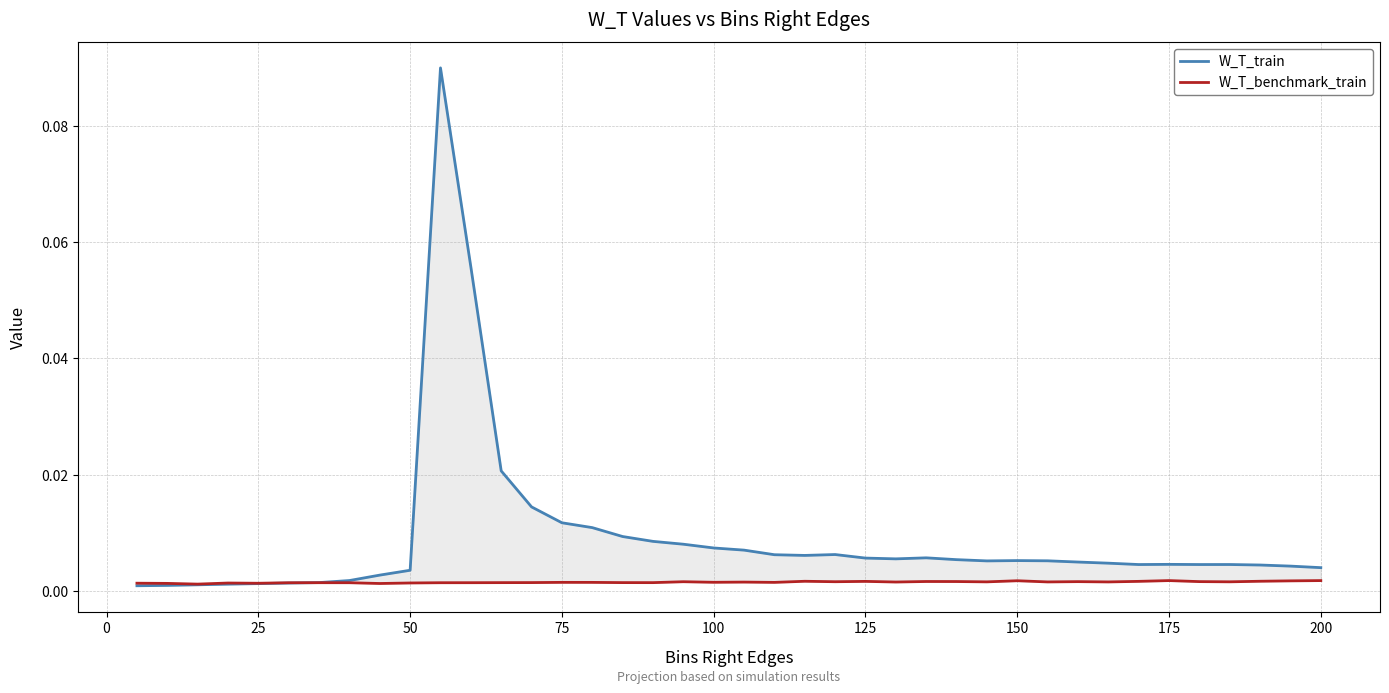

True or false: W_T_benchmark_train has a value of 0.0 at 32.

False